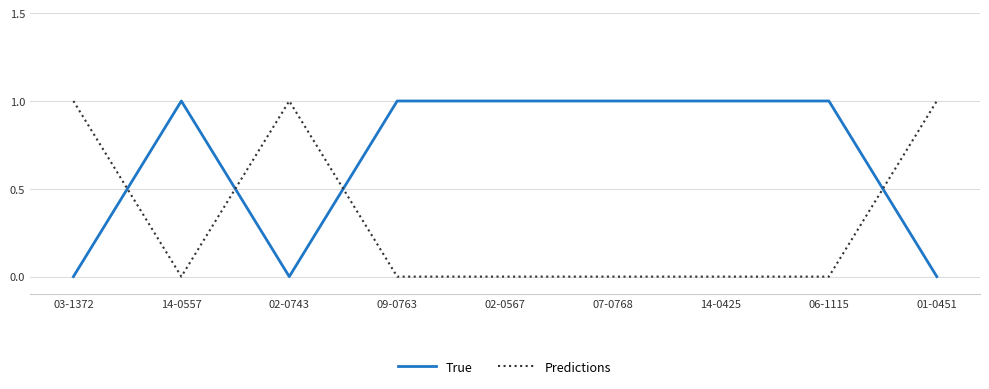

Rank the series by their average value, from lowest to highest.

Predictions, True